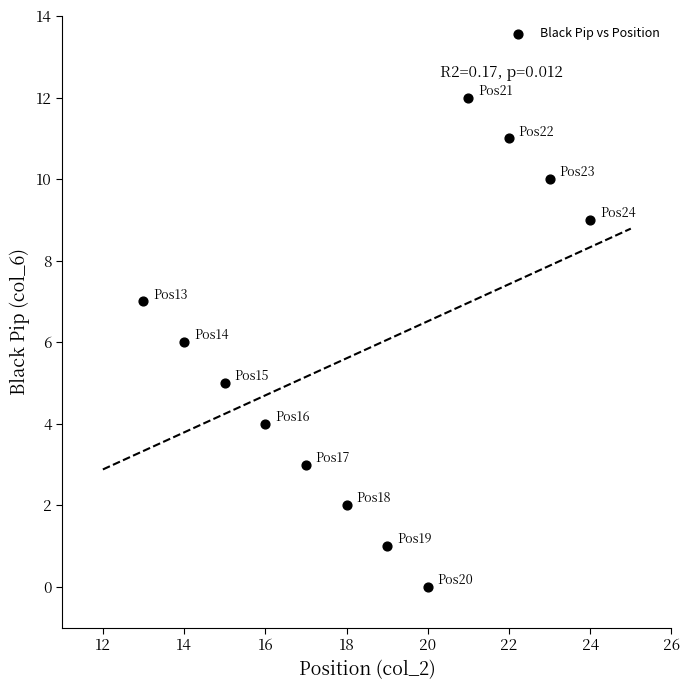

What is the average Y value?

6